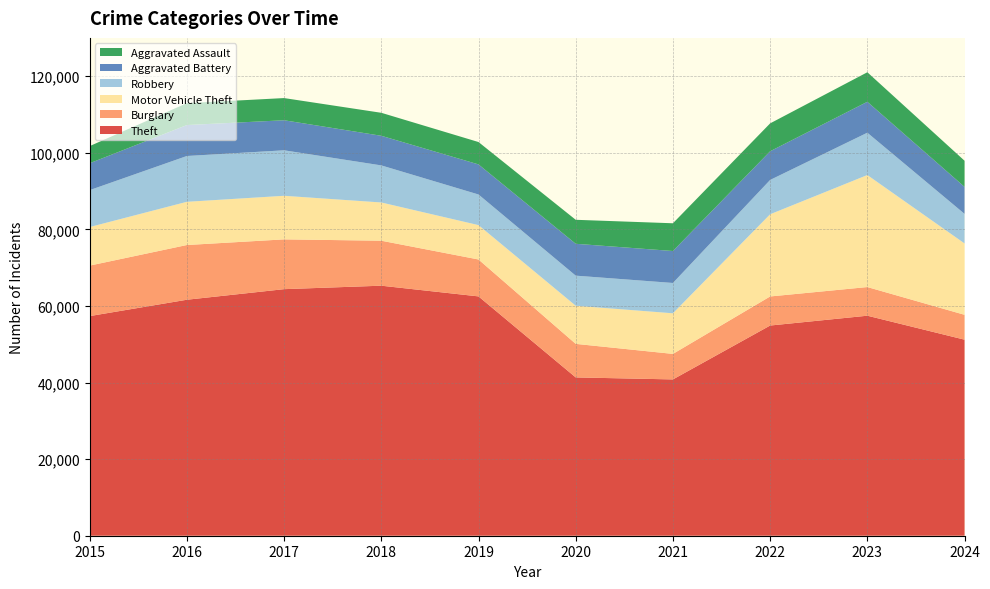

Reading left to right, transcribe all the data shown in this chart.

Theft: 57351	61623	64386	65290	62495	41341	40816	54887	57453	51193
Burglary: 13184	14289	13001	11747	9638	8758	6662	7592	7482	6494
Motor Vehicle Theft: 10068	11285	11380	9985	8978	9959	10604	21463	29251	18634
Robbery: 9638	11960	11880	9681	7995	7855	7920	8963	11053	7720
Aggravated Battery: 7019	8086	7845	7735	7858	8321	8347	7492	8077	7053
Aggravated Assault: 4480	5713	5793	6002	5841	6265	7242	7280	7710	6824